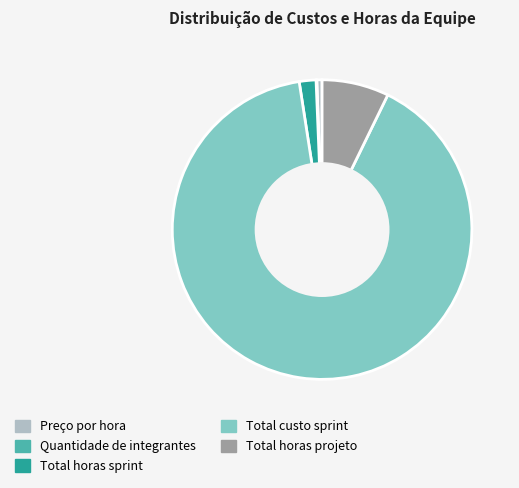

Which category has the biggest portion of the pie?

Total custo sprint